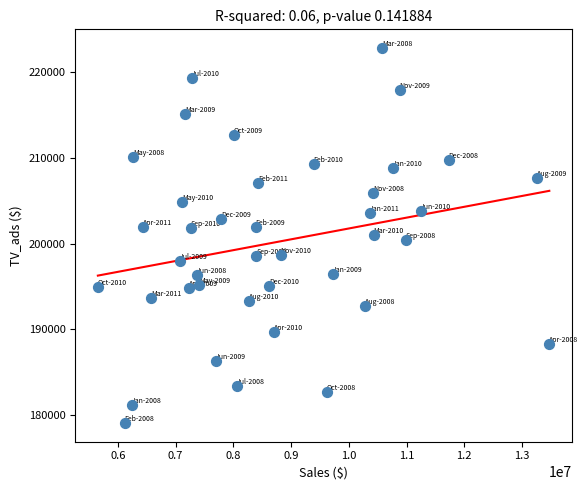

What is the range of X values (max minus min)?

7821000.0